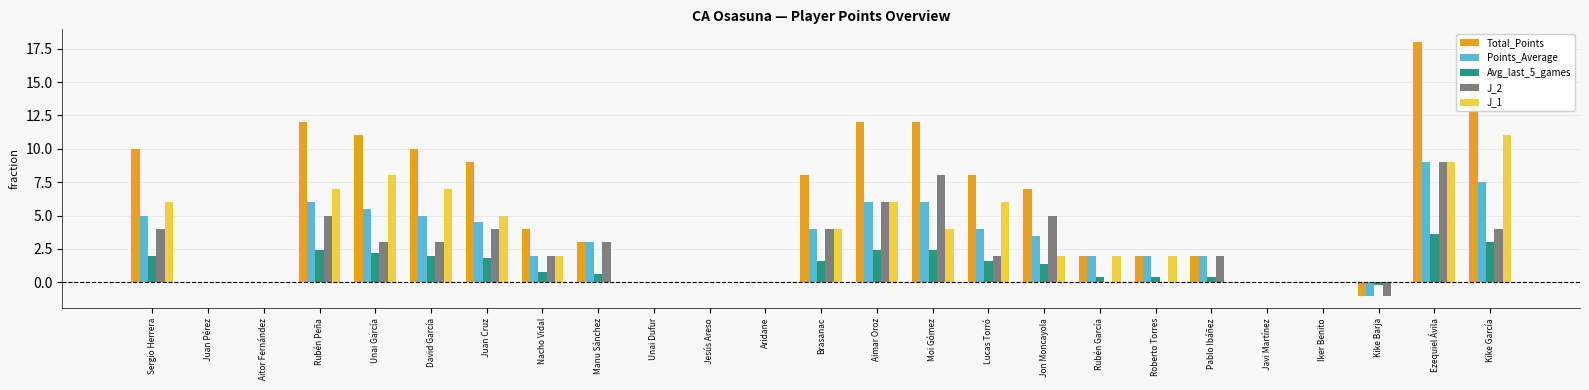

True or false: Avg_last_5_games has a value of 1.2 at Unai Dufur.

False